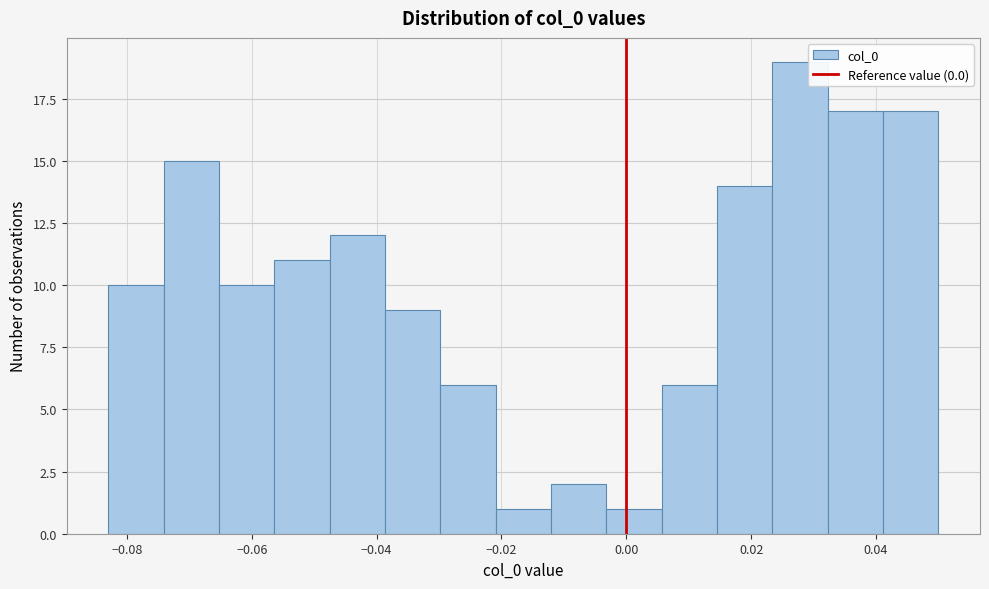

Reading left to right, transcribe this chart: for each bar, give the range it covers on the x-axis and its height. Neither the bar edges nor the heights are printed on the chart, so give them approximately, as read against the axes.

-0.082 to -0.074: 10
-0.074 to -0.066: 15
-0.066 to -0.056: 10
-0.056 to -0.048: 11
-0.048 to -0.038: 12
-0.038 to -0.030: 9
-0.030 to -0.020: 6
-0.020 to -0.012: 1
-0.012 to -0.004: 2
-0.004 to 0.006: 1
0.006 to 0.014: 6
0.014 to 0.024: 14
0.024 to 0.032: 19
0.032 to 0.042: 17
0.042 to 0.050: 17